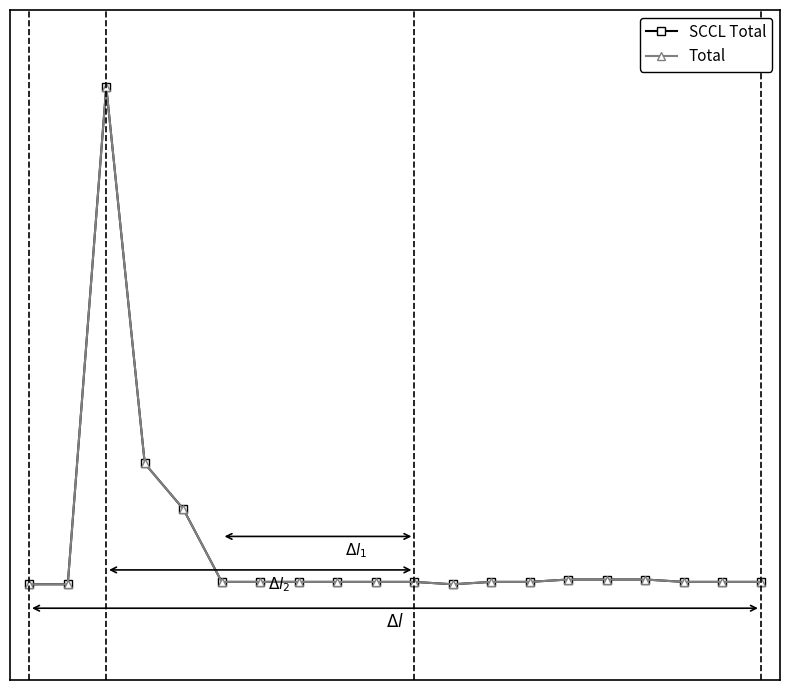

Is this an area chart (filled region under the line)?

No